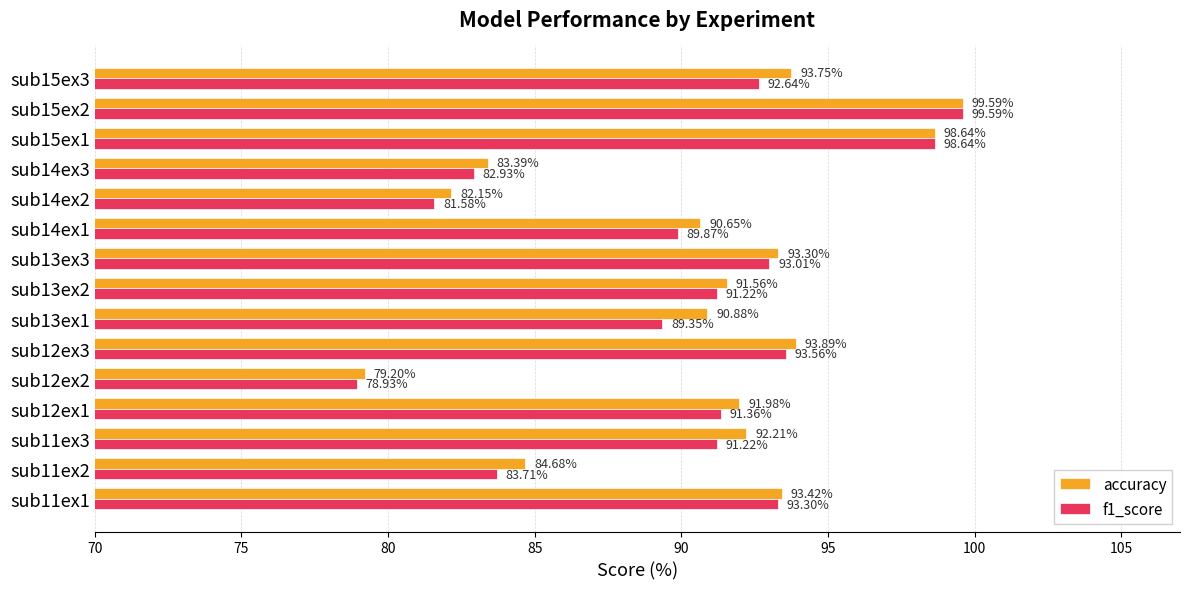

What is the difference between the highest and lowest values at sub13ex2?

0.3